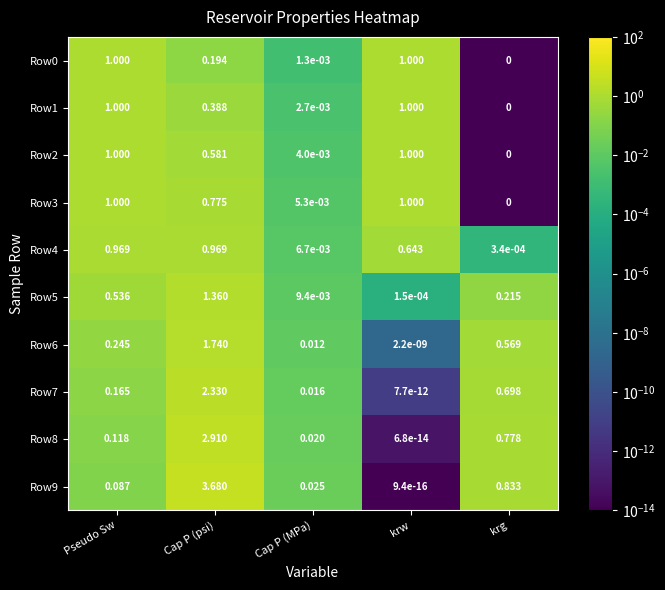

List the labels in order of Row6 value, smallest first.

krw, Cap P (MPa), Pseudo Sw, krg, Cap P (psi)